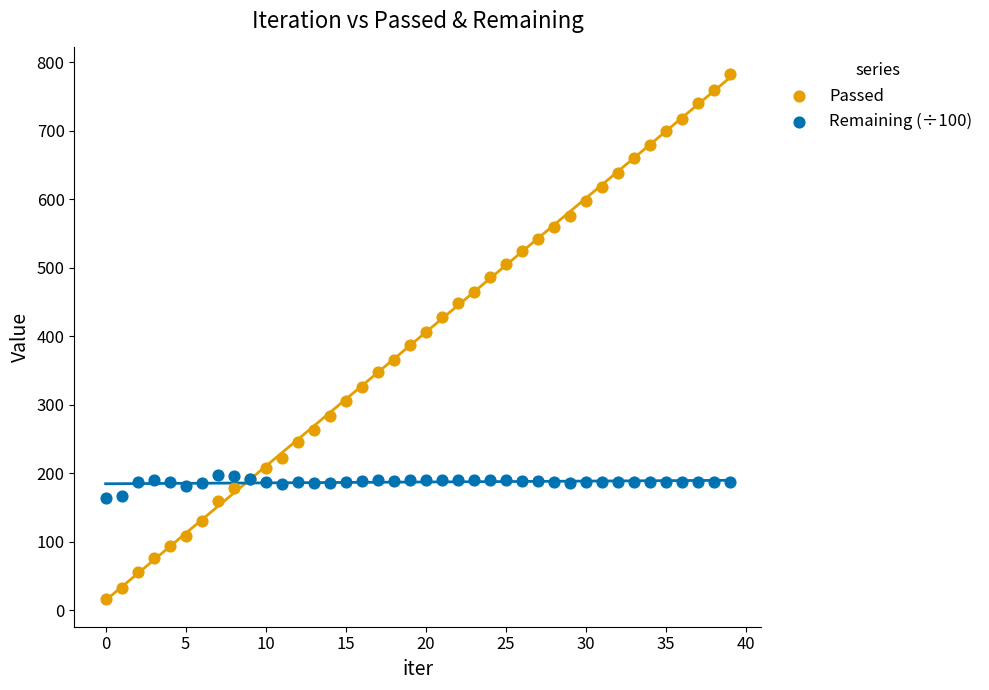

Which series reaches the minimum Y coordinate?

Passed